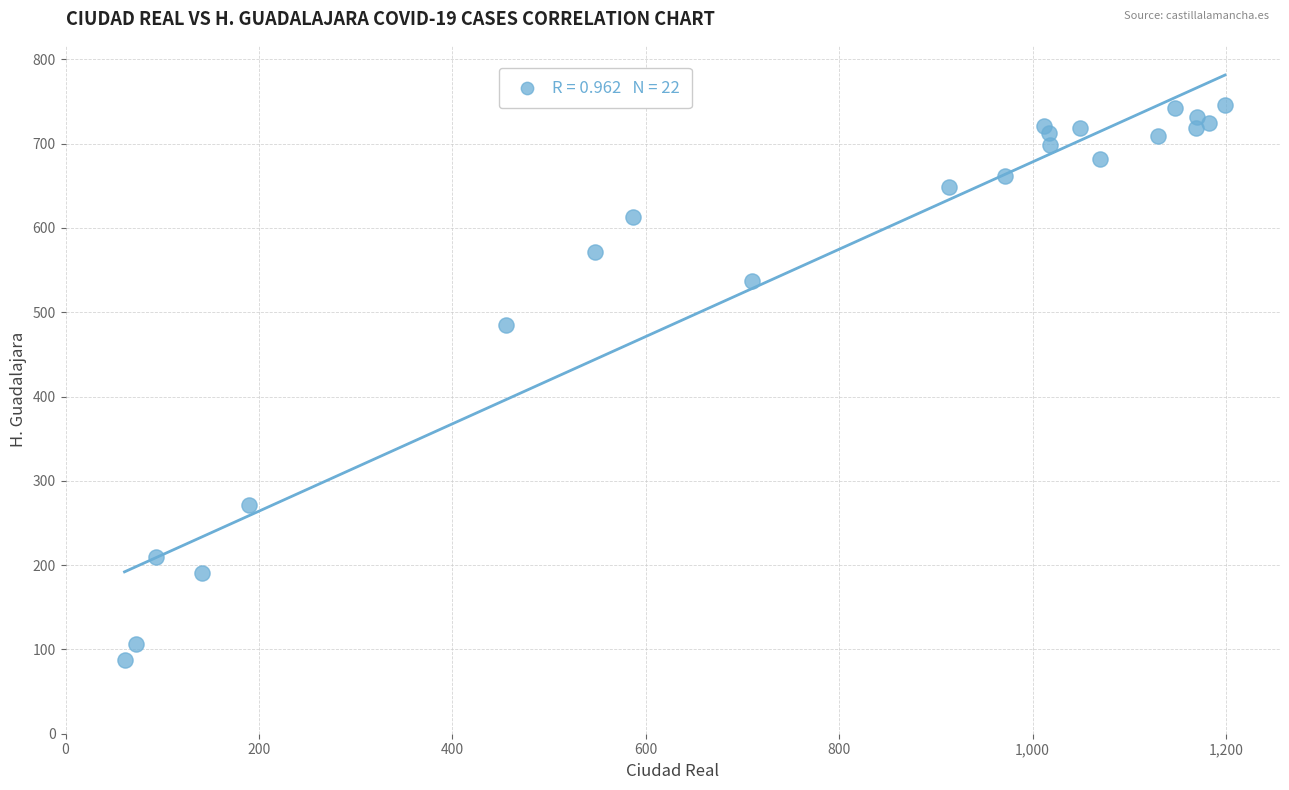

What Y value in the scatter plot is closest to 417?

485